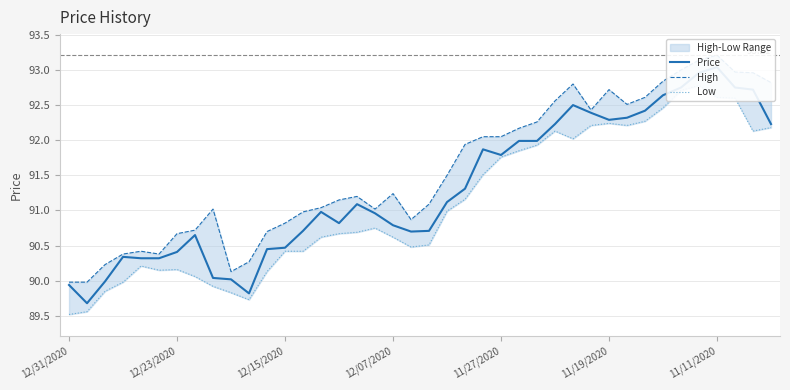

At which category does the chart reach its minimum across all series?

12/31/2020